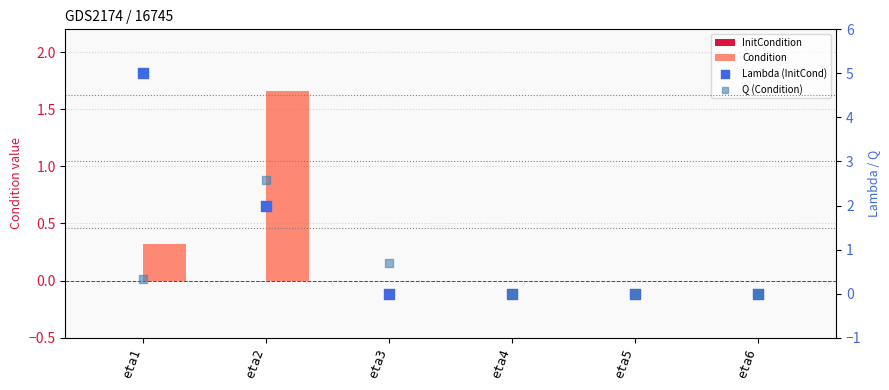

Which series contains the highest Y value?

Lambda (InitCond)